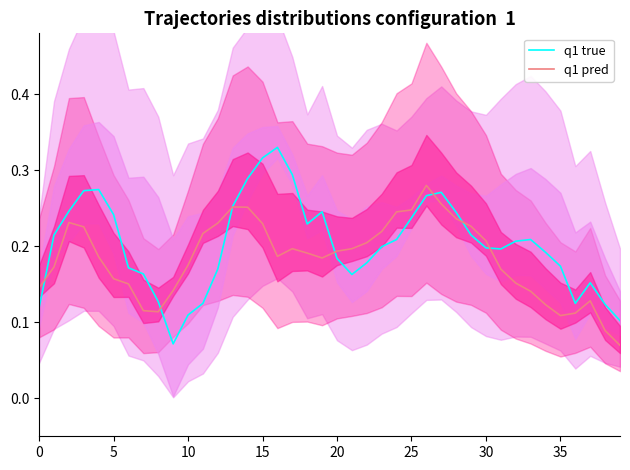

Between 13 and 10, which is larger?

13